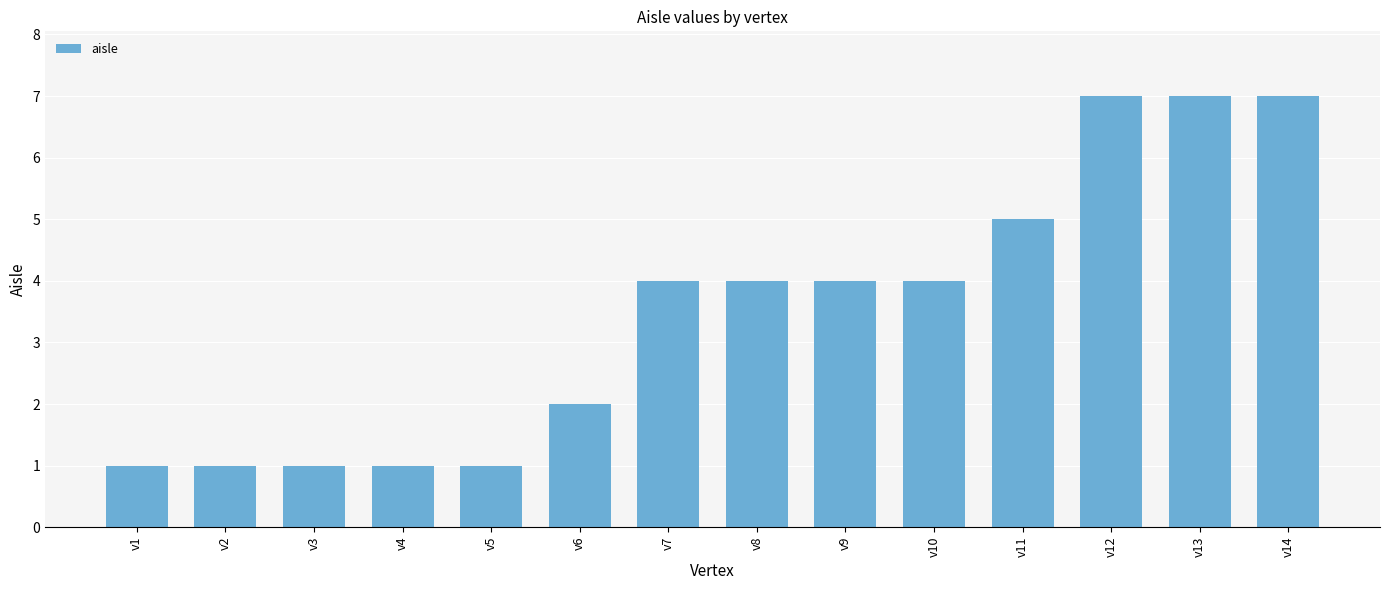

What is the greatest value displayed?

7